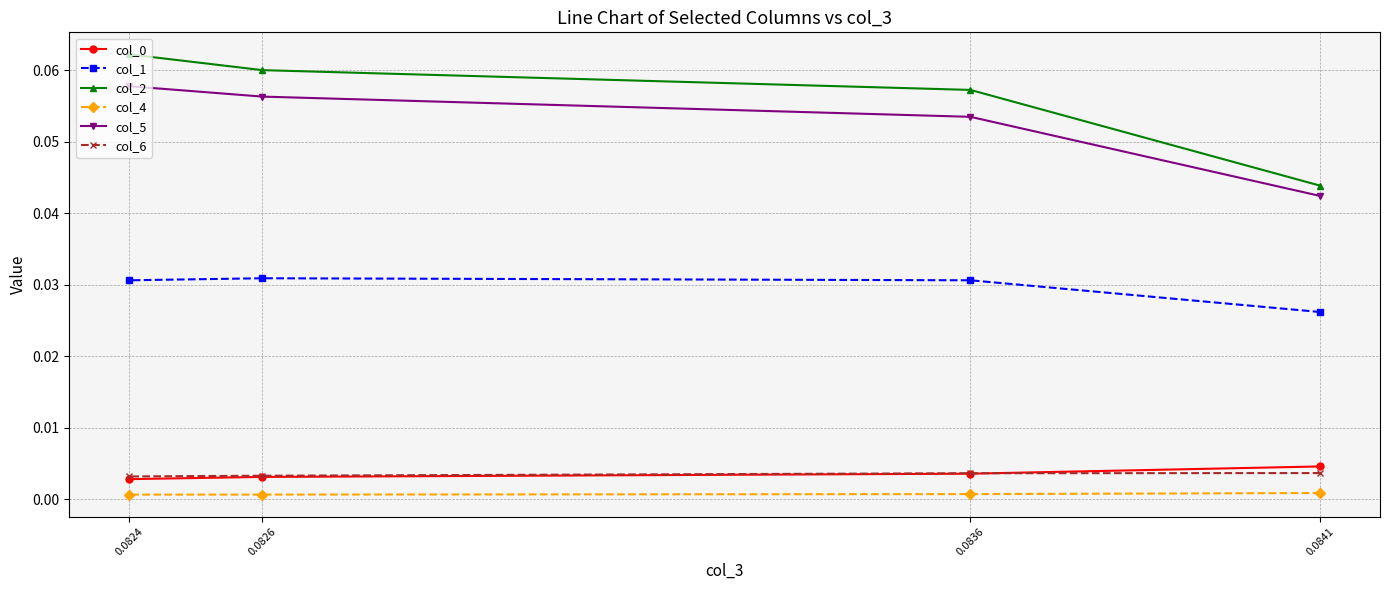

Reading left to right, list all the values displayed in this chart.

col_0: 0.0841=0.0	0.0836=0.0	0.0826=0.0	0.0824=0.0
col_1: 0.0841=0.0	0.0836=0.0	0.0826=0.0	0.0824=0.0
col_2: 0.0841=0.0	0.0836=0.1	0.0826=0.1	0.0824=0.1
col_4: 0.0841=0.0	0.0836=0.0	0.0826=0.0	0.0824=0.0
col_5: 0.0841=0.0	0.0836=0.1	0.0826=0.1	0.0824=0.1
col_6: 0.0841=0.0	0.0836=0.0	0.0826=0.0	0.0824=0.0